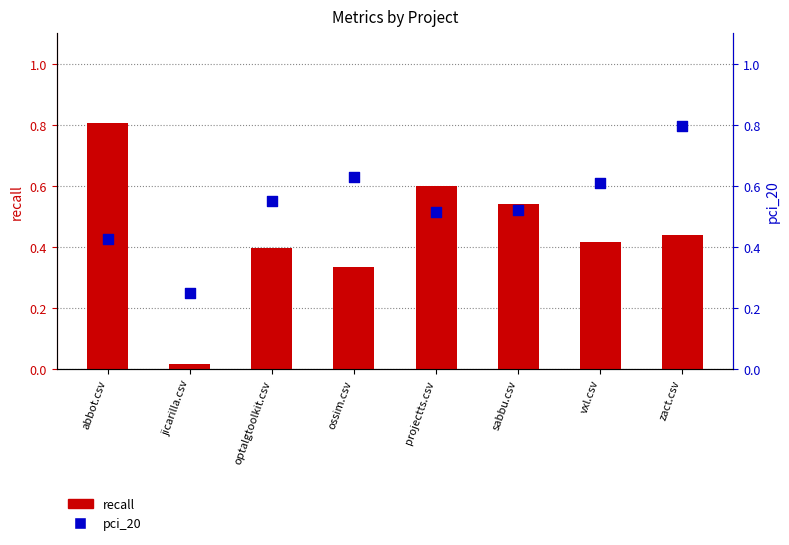

At how many categories does at least one series exceed 0?

8